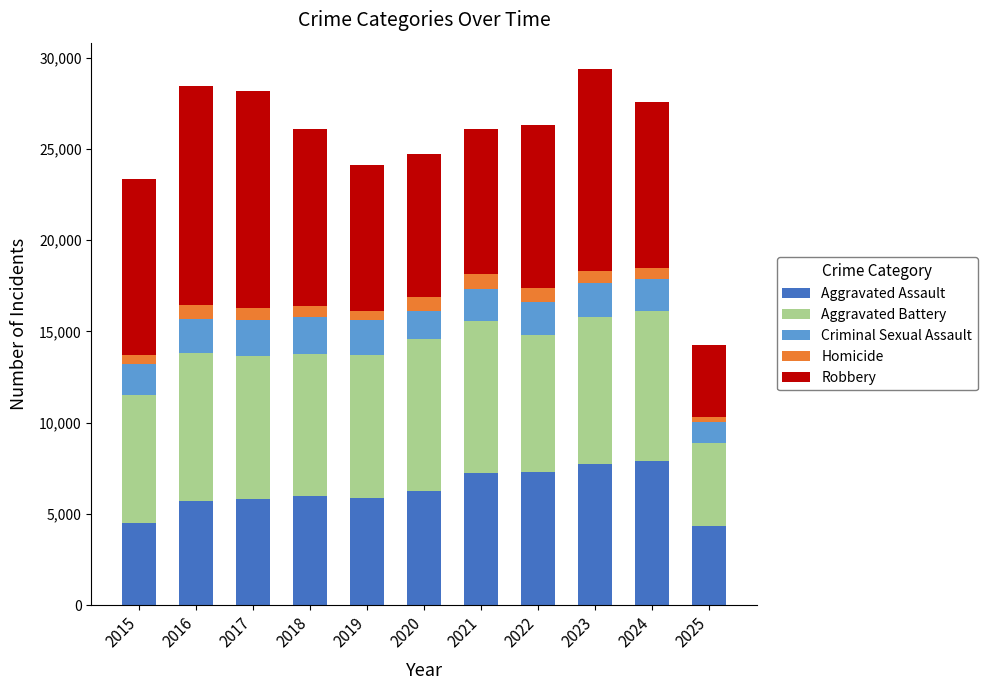

What is the sum of all Aggravated Assault values?

68560